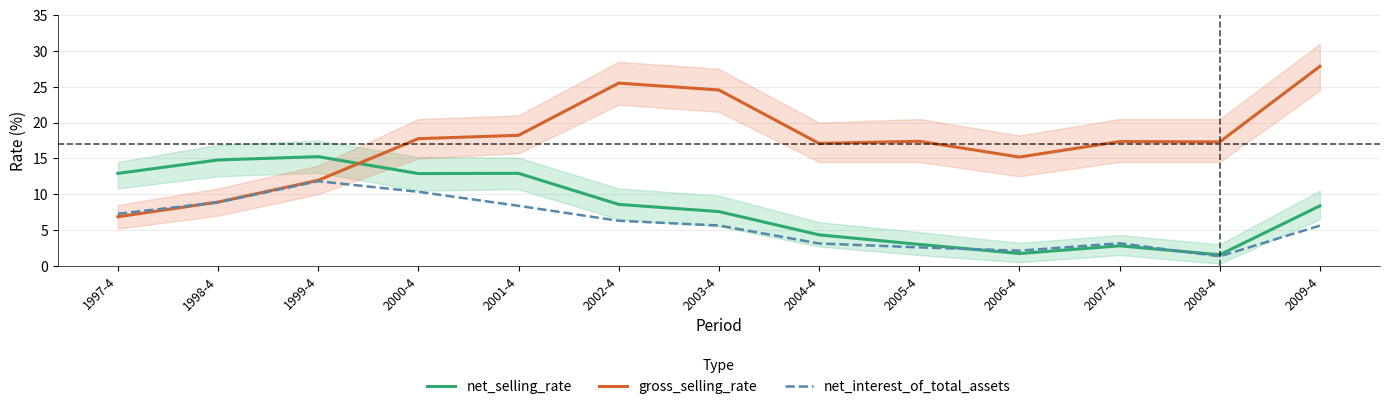

Read the net_interest_of_total_assets value at 1998-4.

8.9